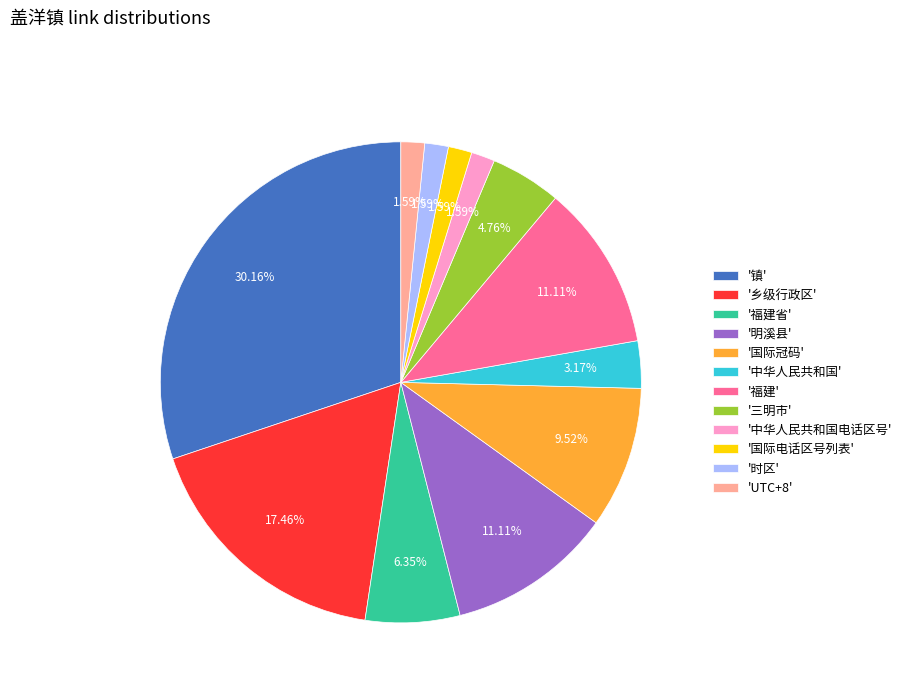

Which has a higher value, '中华人民共和国' or 'UTC+8'?

'中华人民共和国'